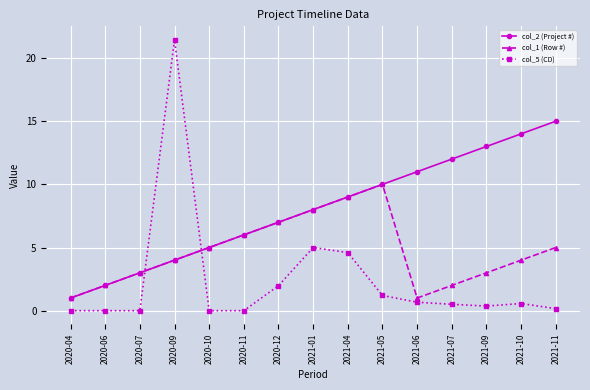

What is the difference between the second highest and second lowest values in the col_5 (CD) series?

5.0